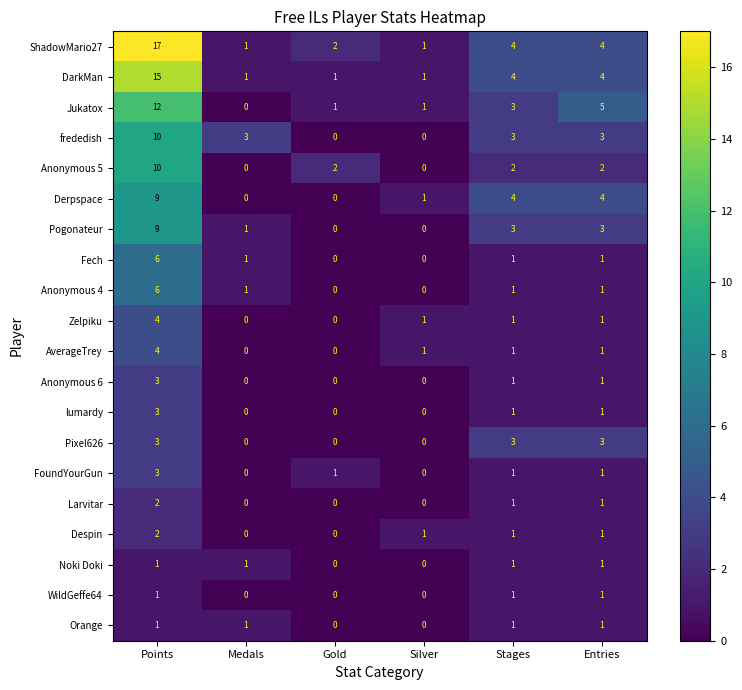

At which category does the chart reach its peak across all series?

Points